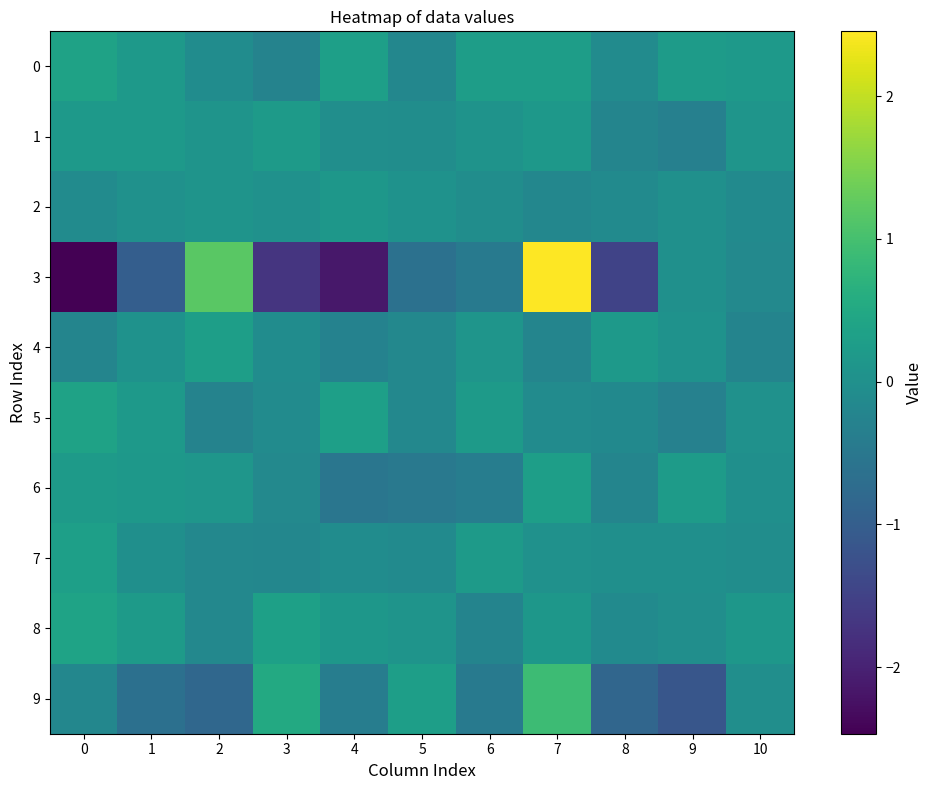

Reading right to left, extract all data points from this chart.

0: 10=0.2	9=0.2	8=-0.1	7=0.3	6=0.3	5=-0.2	4=0.3	3=-0.3	2=-0.1	1=0.2	0=0.4
1: 10=0.1	9=-0.3	8=-0.2	7=0.2	6=0.1	5=-0.1	4=-0.0	3=0.2	2=0.1	1=0.2	0=0.2
2: 10=-0.1	9=0.0	8=-0.1	7=-0.2	6=-0.1	5=0.0	4=0.1	3=0.0	2=0.1	1=0.0	0=-0.1
3: 10=-0.2	9=0.0	8=-1.5	7=2.5	6=-0.5	5=-0.6	4=-2.1	3=-1.7	2=1.2	1=-1.0	0=-2.5
4: 10=-0.2	9=0.0	8=0.2	7=-0.2	6=0.1	5=-0.2	4=-0.3	3=-0.1	2=0.3	1=0.0	0=-0.2
5: 10=0.0	9=-0.3	8=-0.1	7=-0.1	6=0.2	5=-0.2	4=0.3	3=-0.1	2=-0.3	1=0.2	0=0.4
6: 10=-0.0	9=0.2	8=-0.2	7=0.3	6=-0.4	5=-0.5	4=-0.5	3=-0.1	2=0.1	1=0.1	0=0.2
7: 10=-0.1	9=-0.0	8=-0.0	7=0.0	6=0.2	5=-0.1	4=-0.1	3=-0.2	2=-0.2	1=-0.0	0=0.3
8: 10=0.1	9=-0.0	8=-0.1	7=0.1	6=-0.3	5=0.1	4=0.1	3=0.3	2=-0.2	1=0.2	0=0.4
9: 10=-0.0	9=-1.1	8=-0.8	7=0.9	6=-0.5	5=0.3	4=-0.4	3=0.5	2=-0.8	1=-0.6	0=-0.2